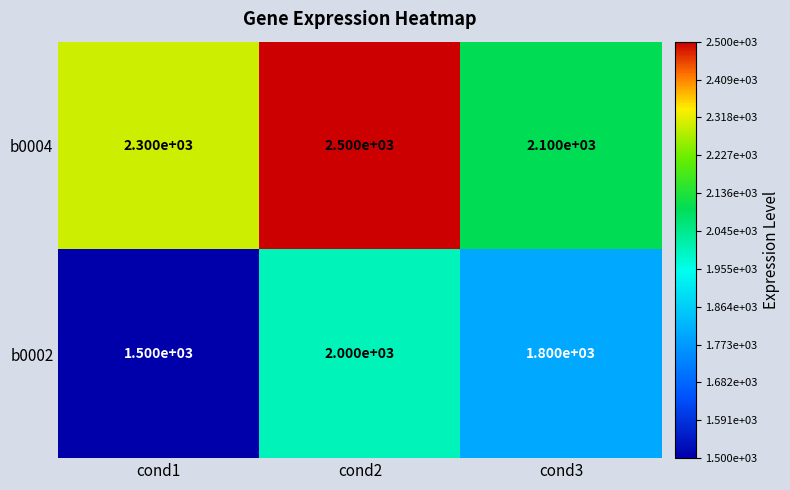

Which series has the largest range (max minus min)?

b0002